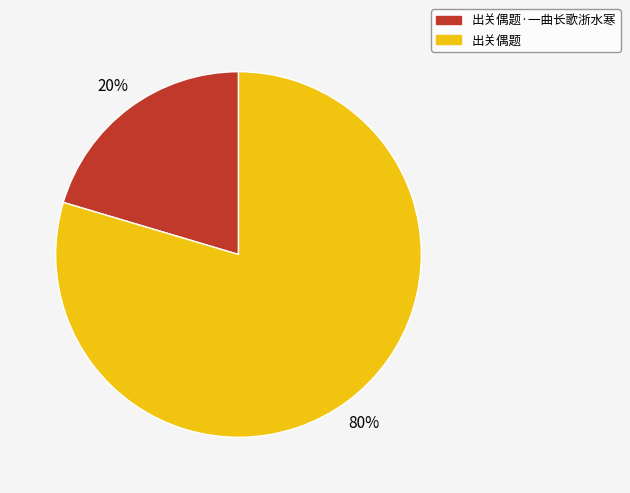

To the nearest percent, what is the average slice percentage?

50%